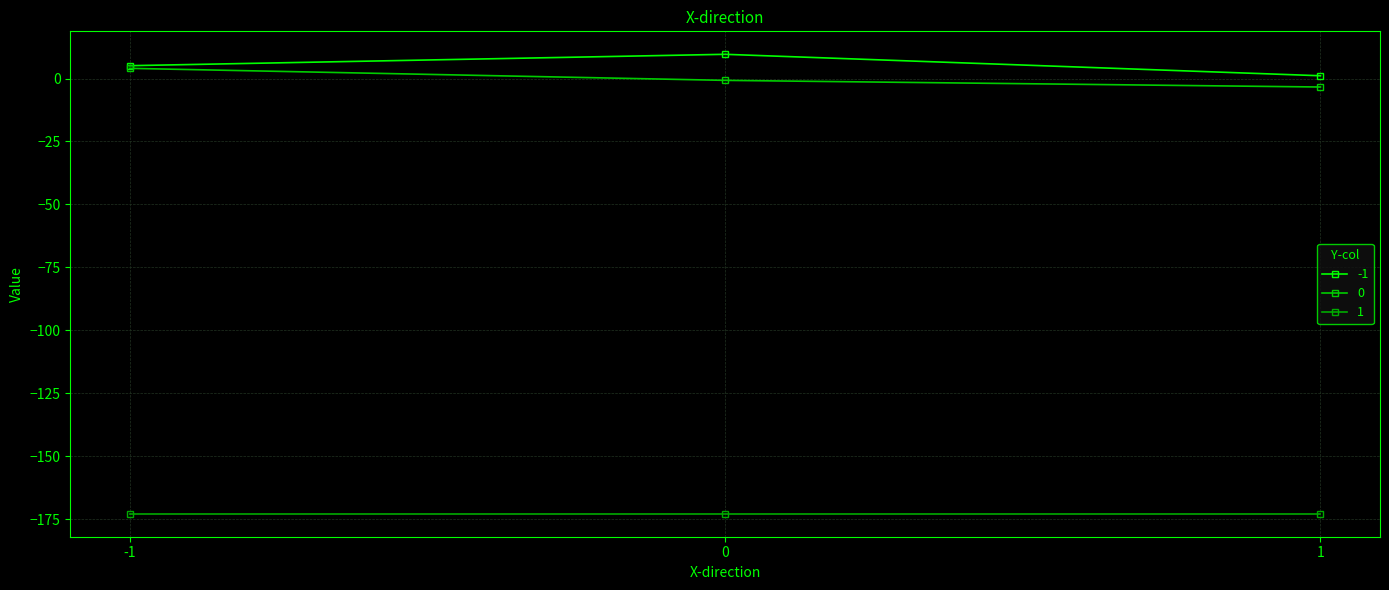

How many lines are shown in the chart?

3